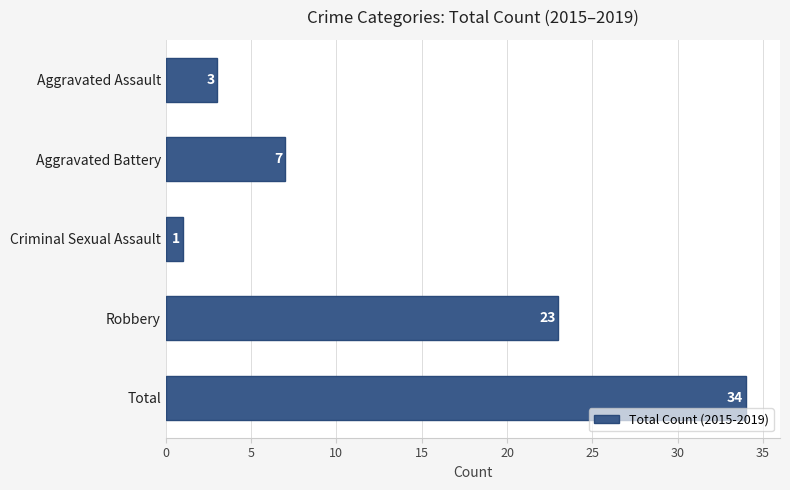

Which has a higher value, Aggravated Assault or Robbery?

Robbery